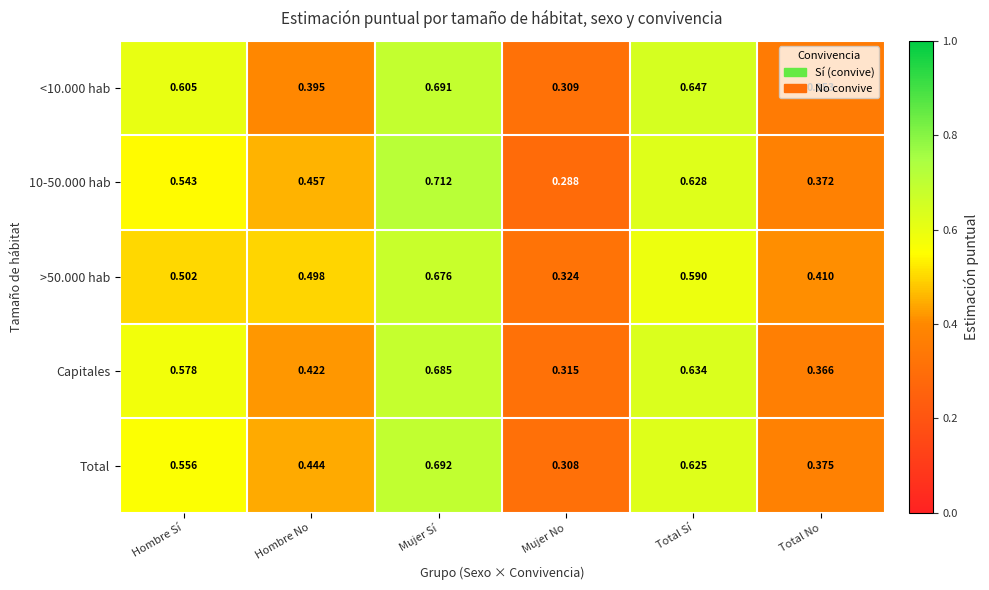

Count the number of data series in this chart.

5